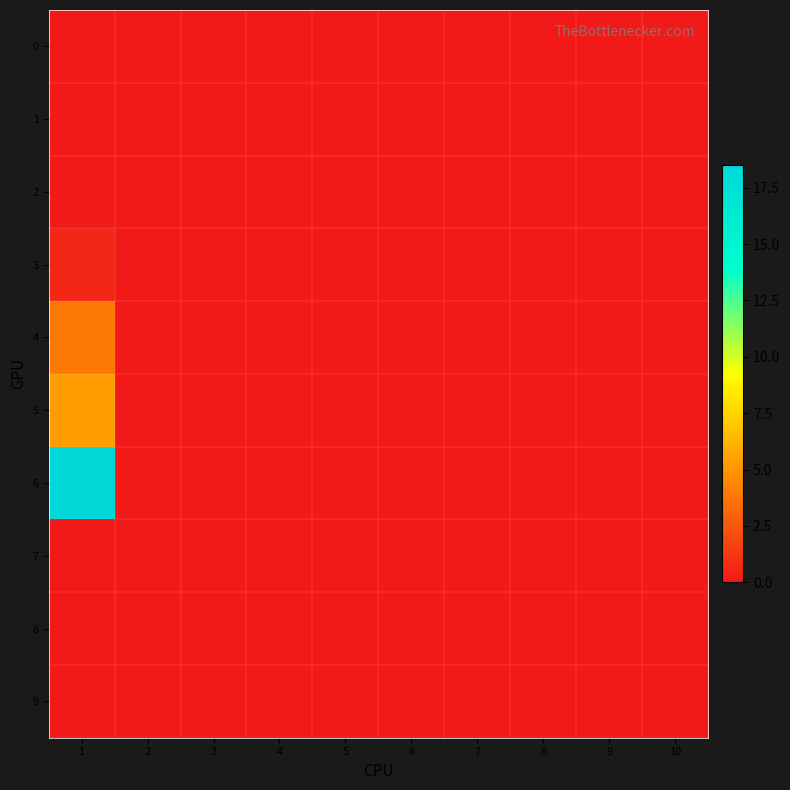

At which category is the sum across all series the highest?

1